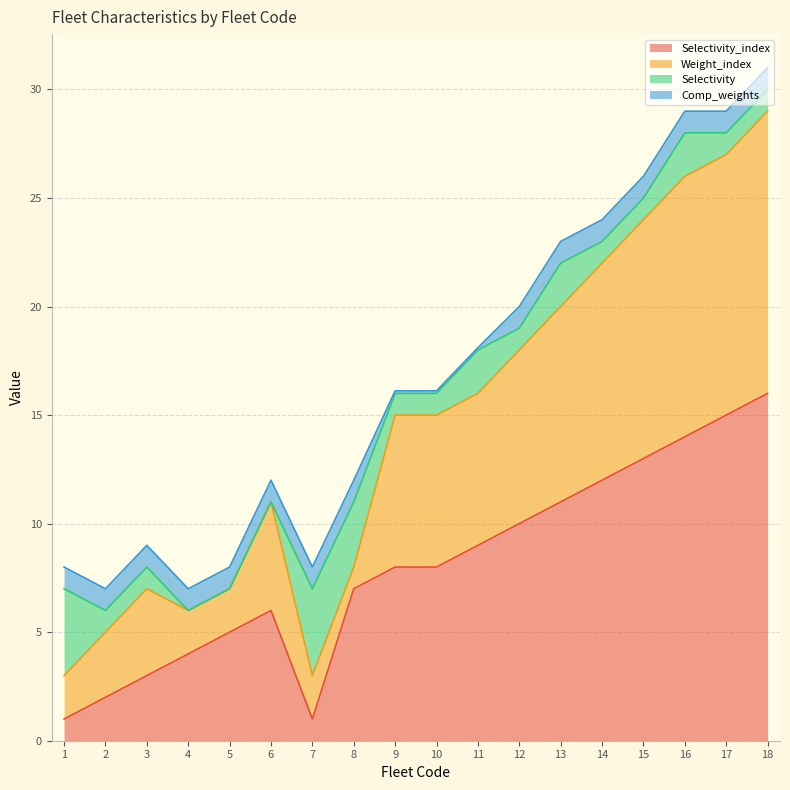

What is the difference between the second highest and second lowest values in the Selectivity series?

4.0